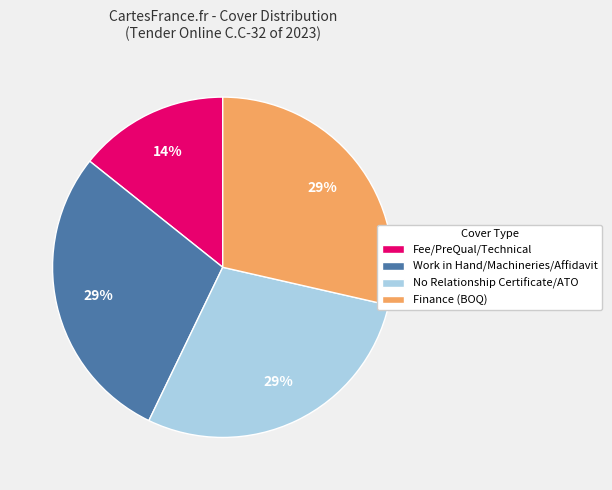

Is there a majority slice in this chart?

No